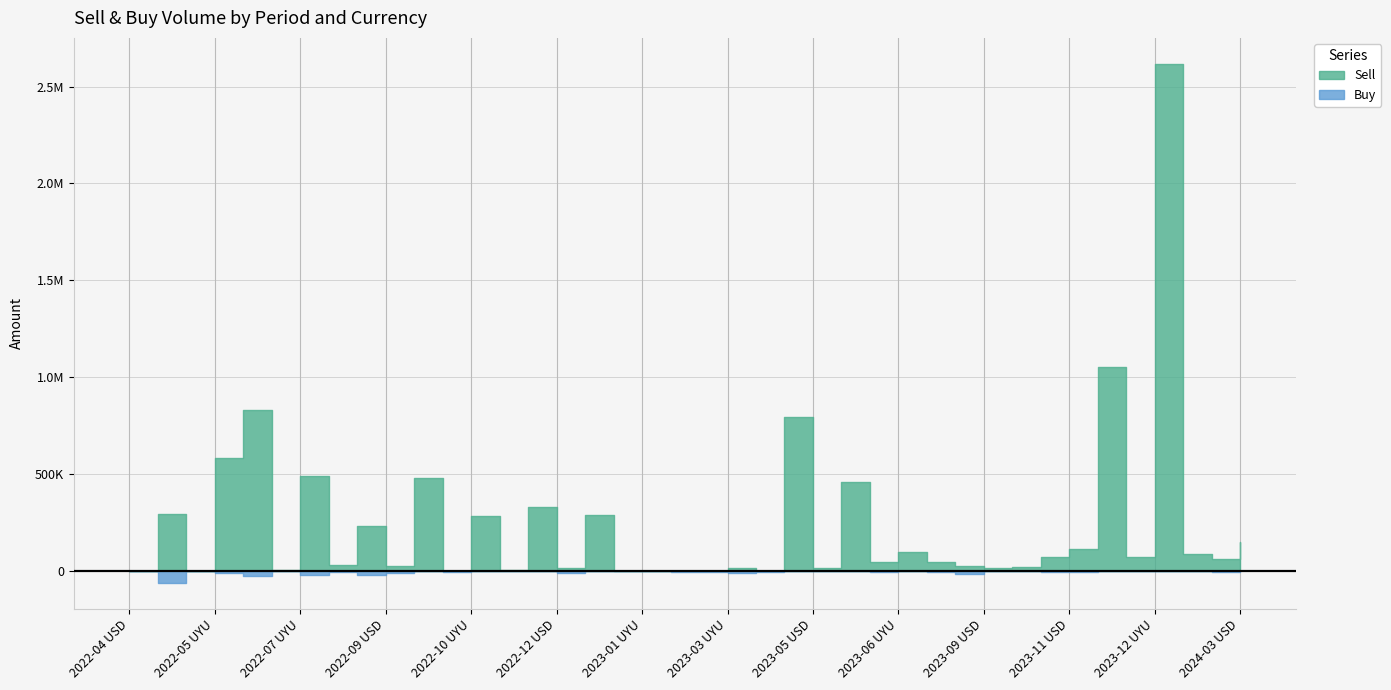

Rank the series by their average value, from lowest to highest.

Buy, Sell